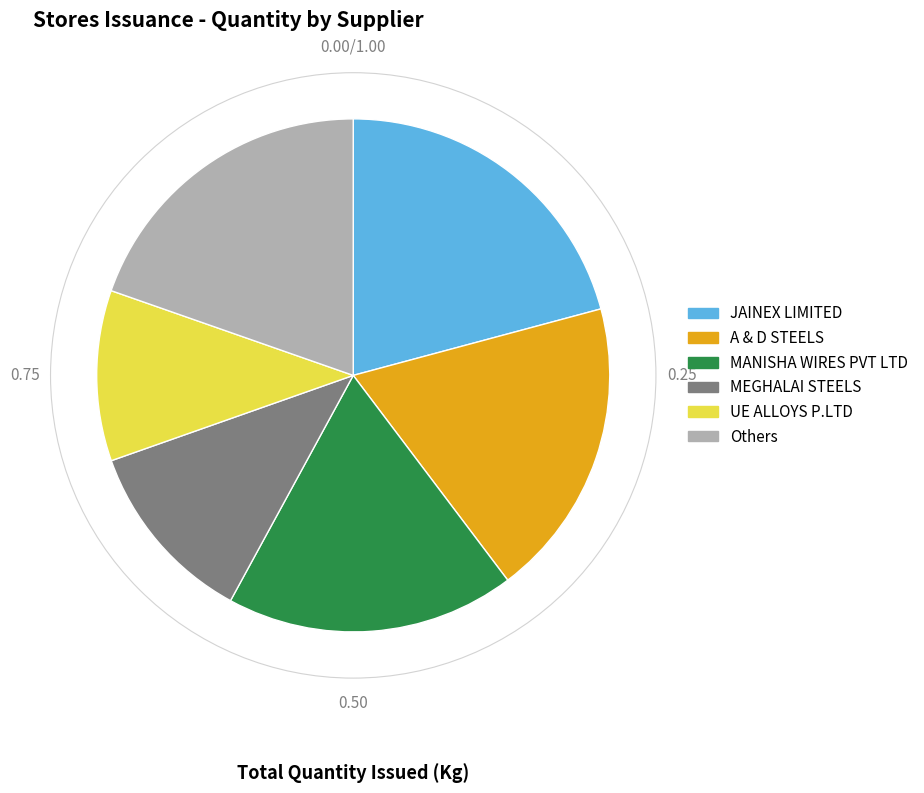

Does any single category account for the majority?

No